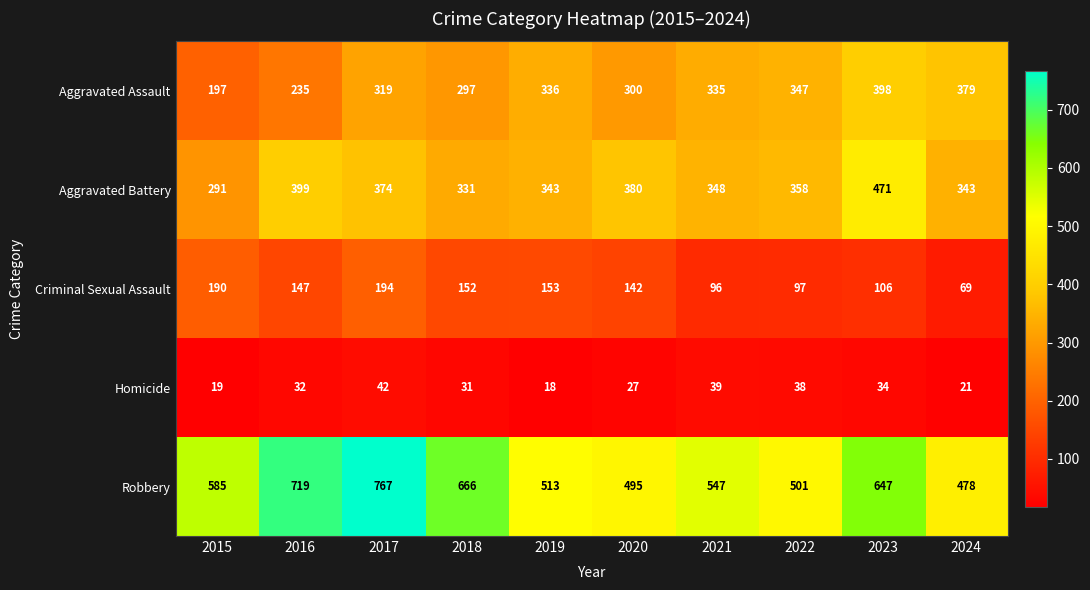

How many values in the Homicide series are below 32?

5